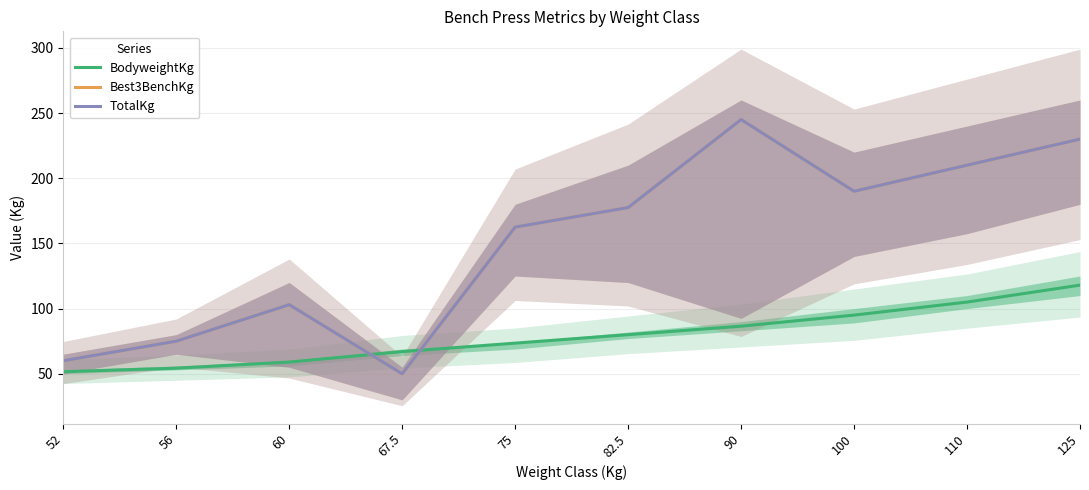

How many values in the TotalKg series exceed 177?

5